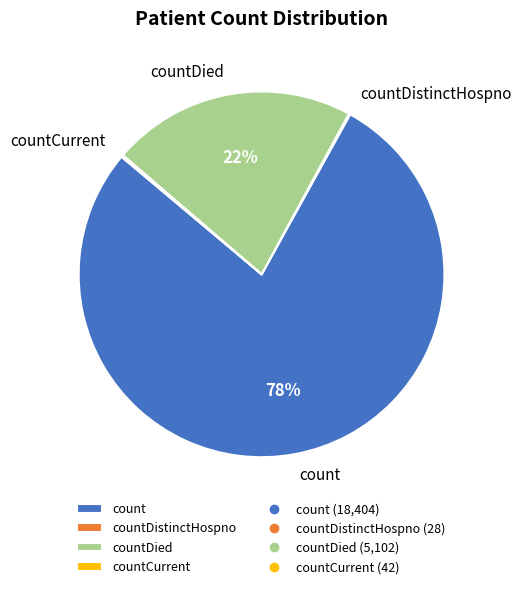

The countDied slice represents 14% of the pie. True or false?

False